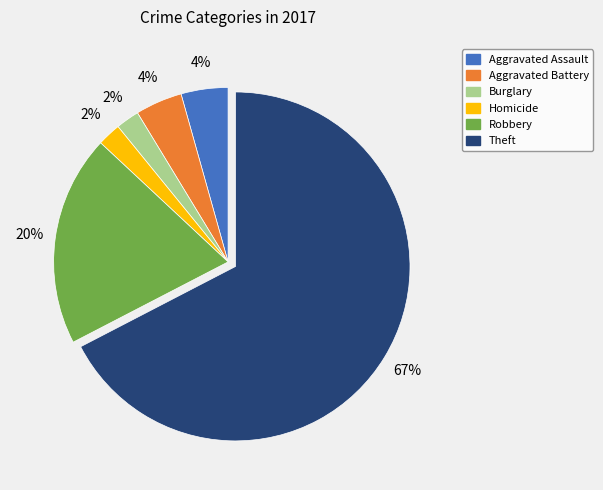

Does any single category account for the majority?

Yes